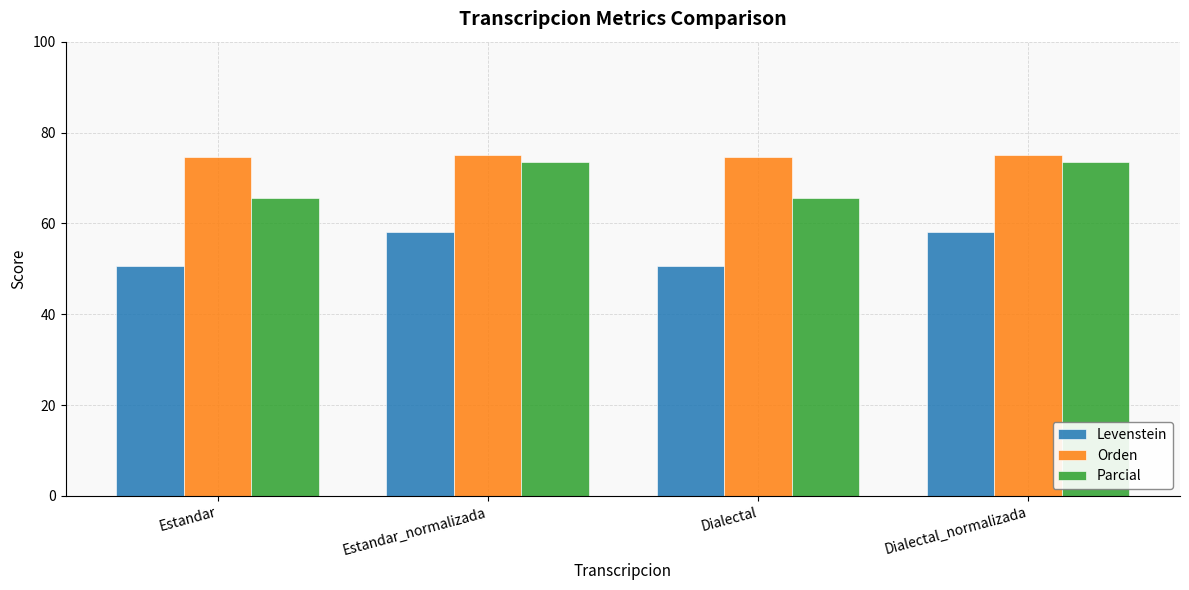

The Orden series shows 124.6 at Estandar_normalizada. True or false?

False